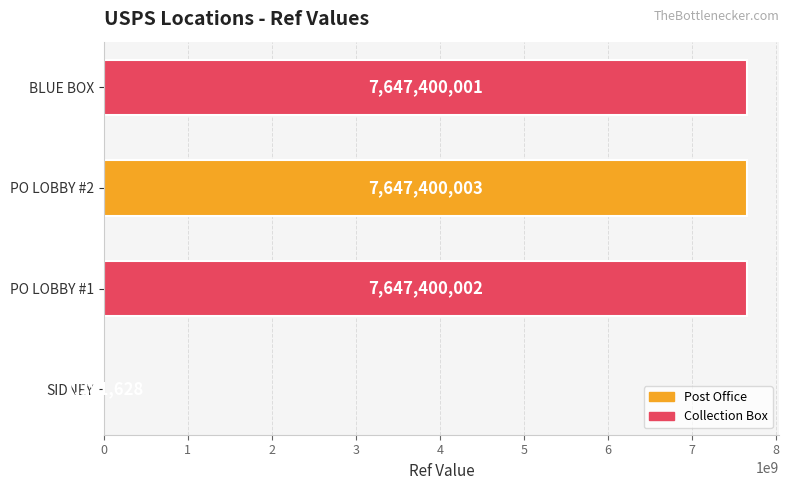

What is the ratio of the value at PO LOBBY #2 to the value at SIDNEY?

5535.1